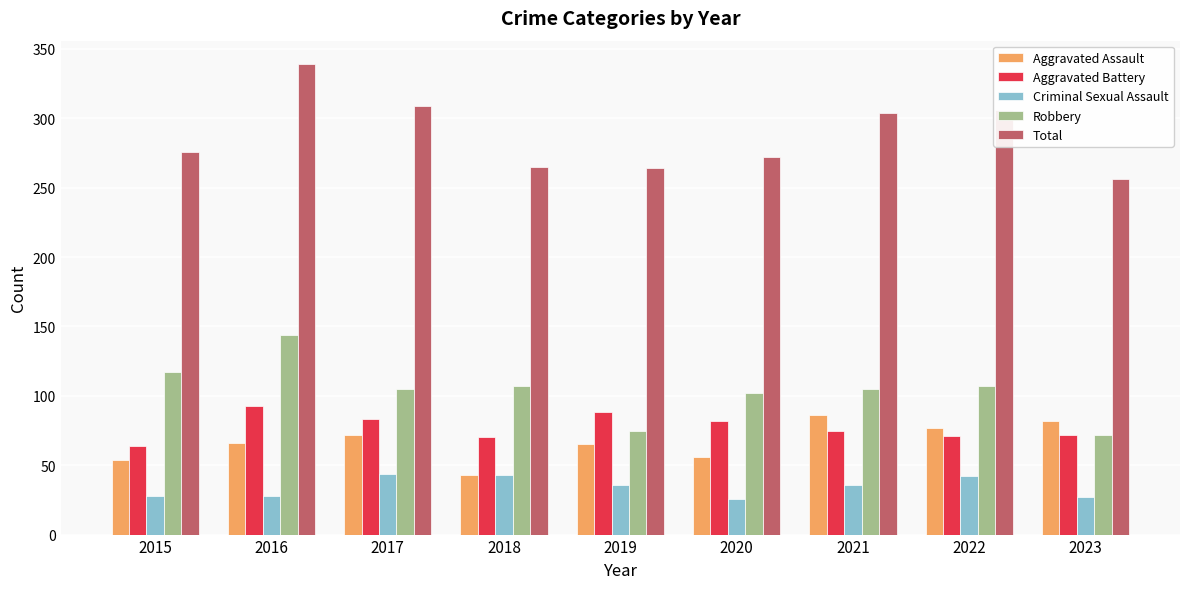

Is the value of Total at 2021 greater than the value of Aggravated Battery at 2020?

Yes